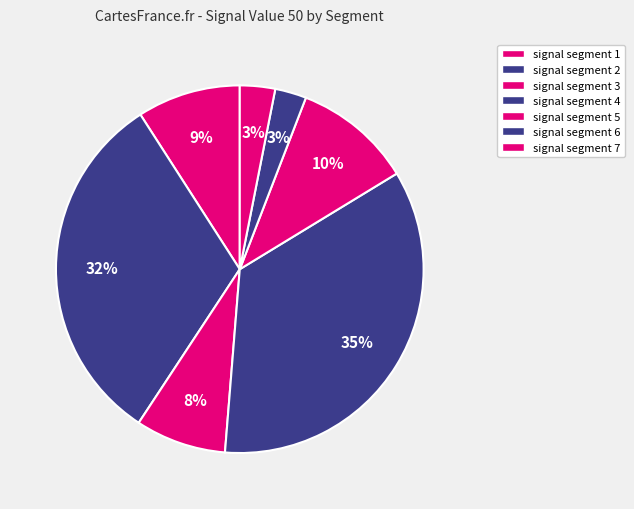

Is signal segment 2 the majority of the pie?

No